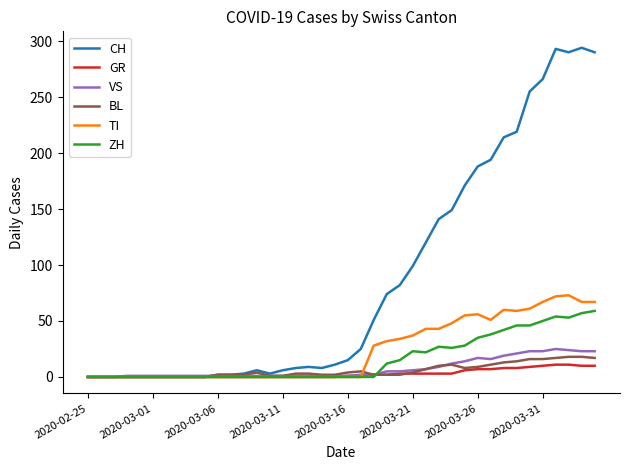

Which series has the largest total across all categories?

CH